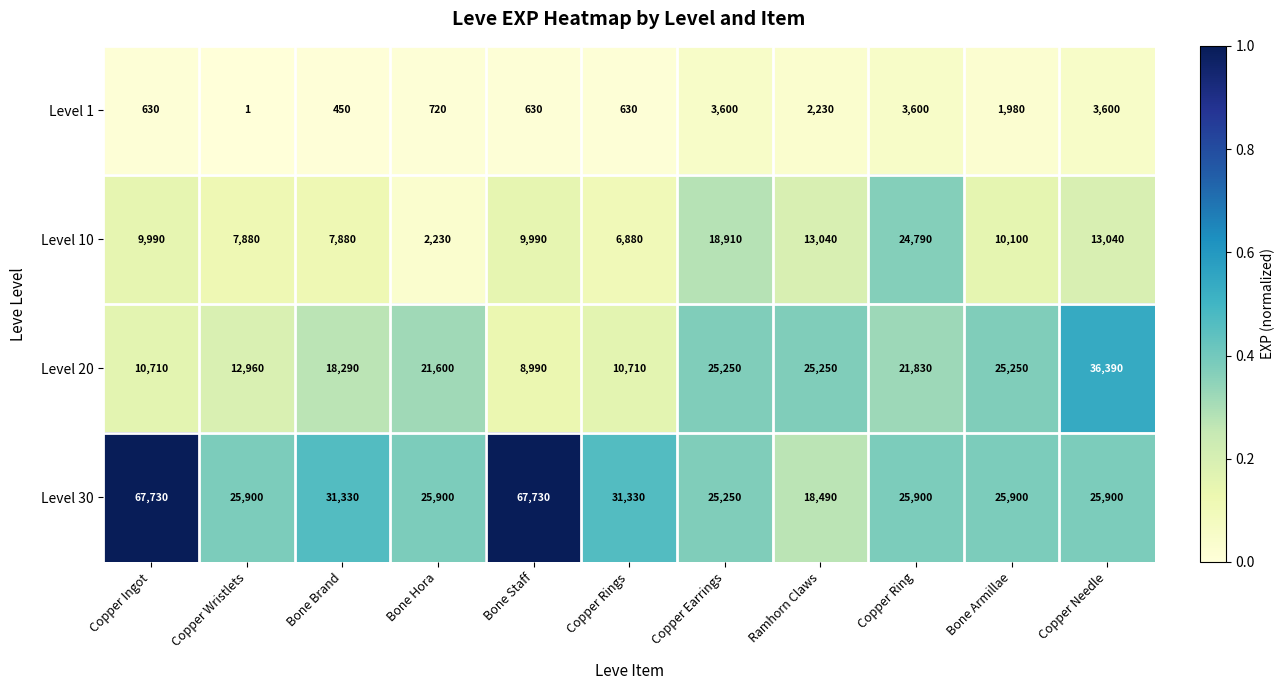

At which category does the chart reach its minimum across all series?

Copper Wristlets